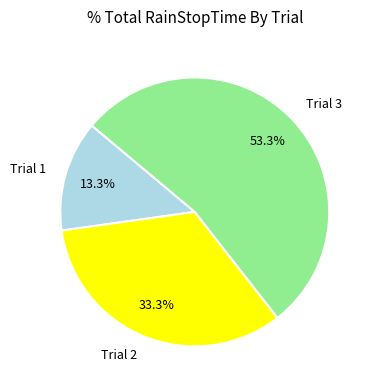

Which category has the biggest portion of the pie?

Trial 3